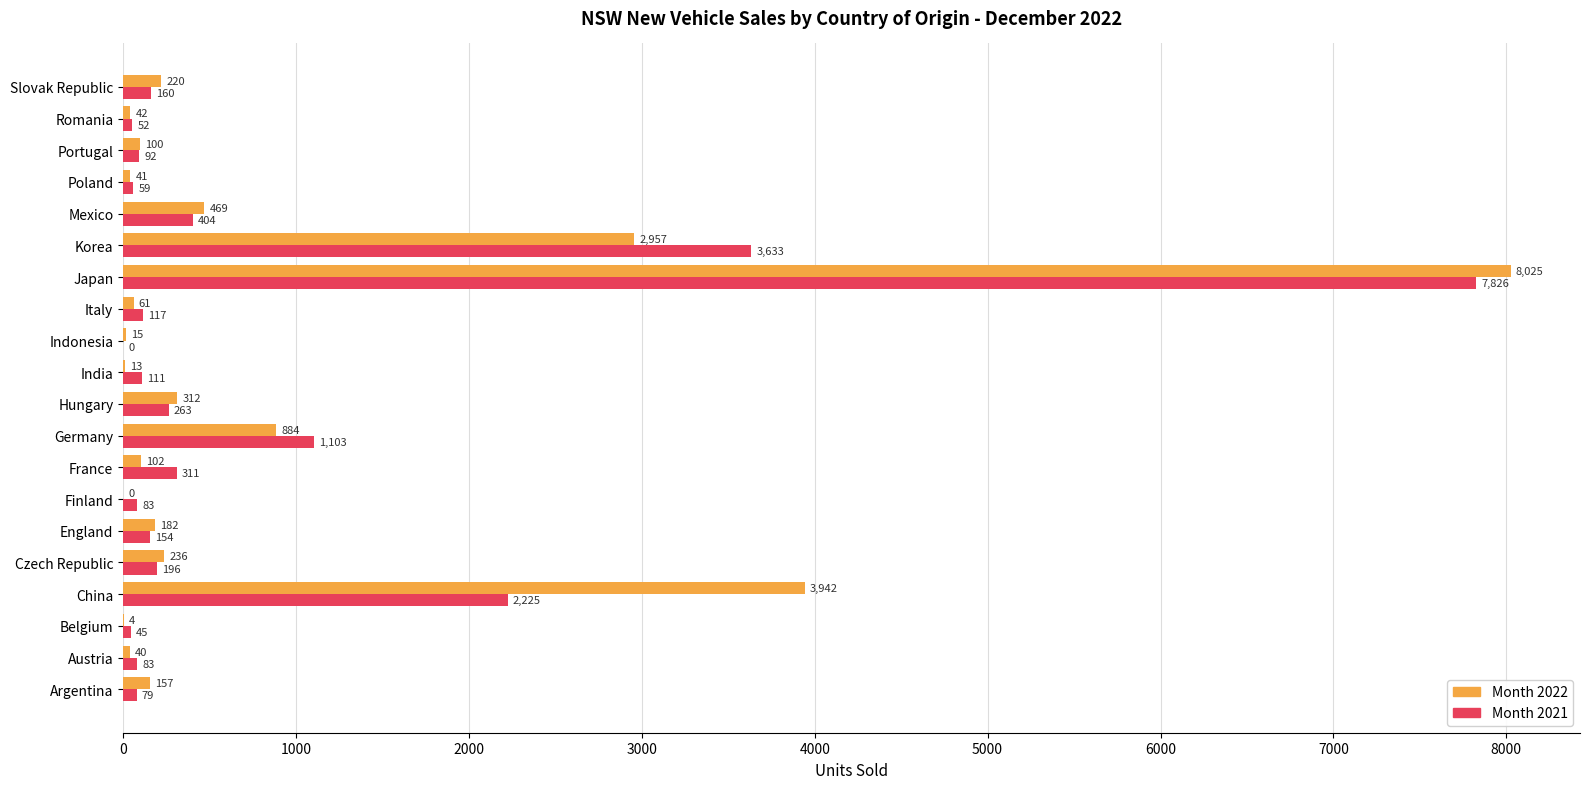

True or false: Month 2022 has a value of 5921 at China.

False